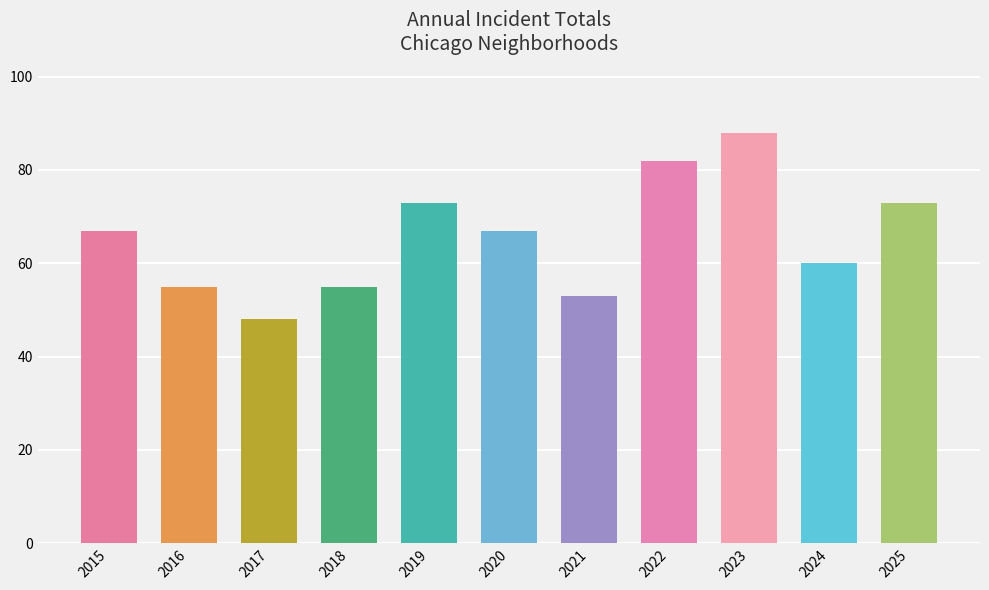

Reading right to left, extract all data points from this chart.

73	60	88	82	53	67	73	55	48	55	67